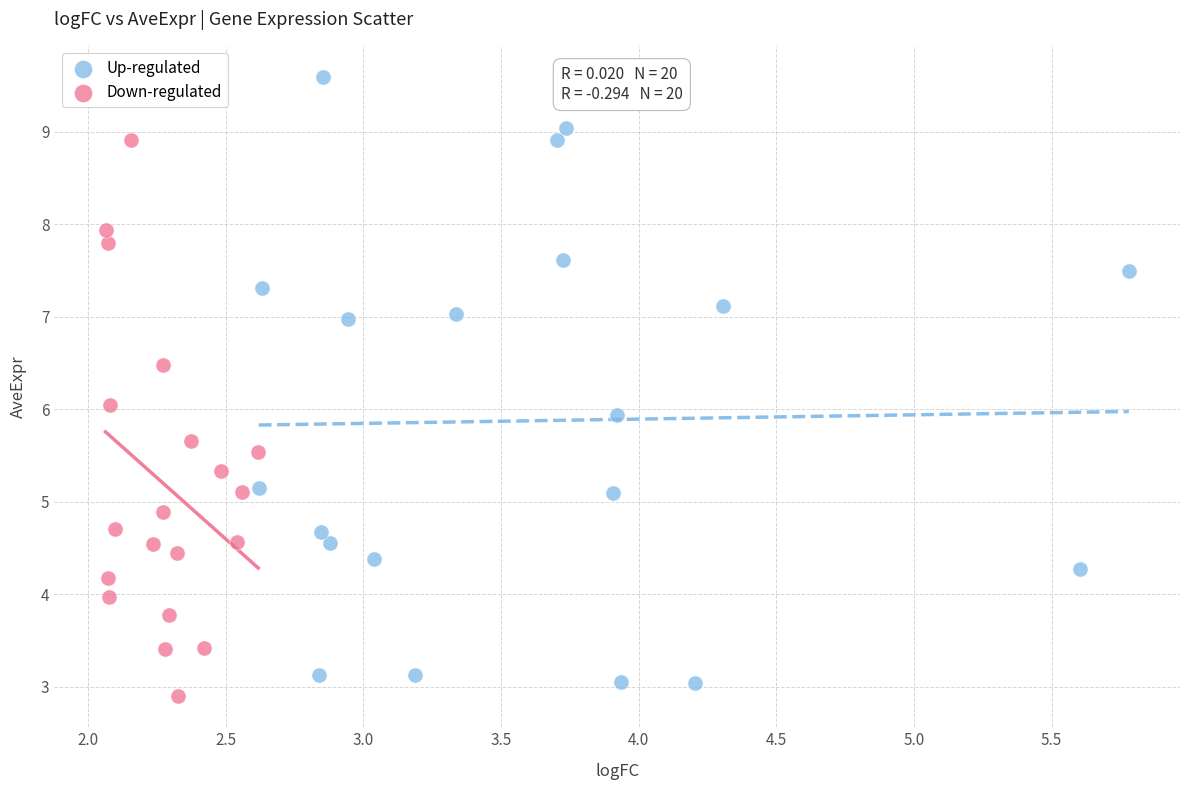

What are all the series names shown in the legend?

Up-regulated, Down-regulated